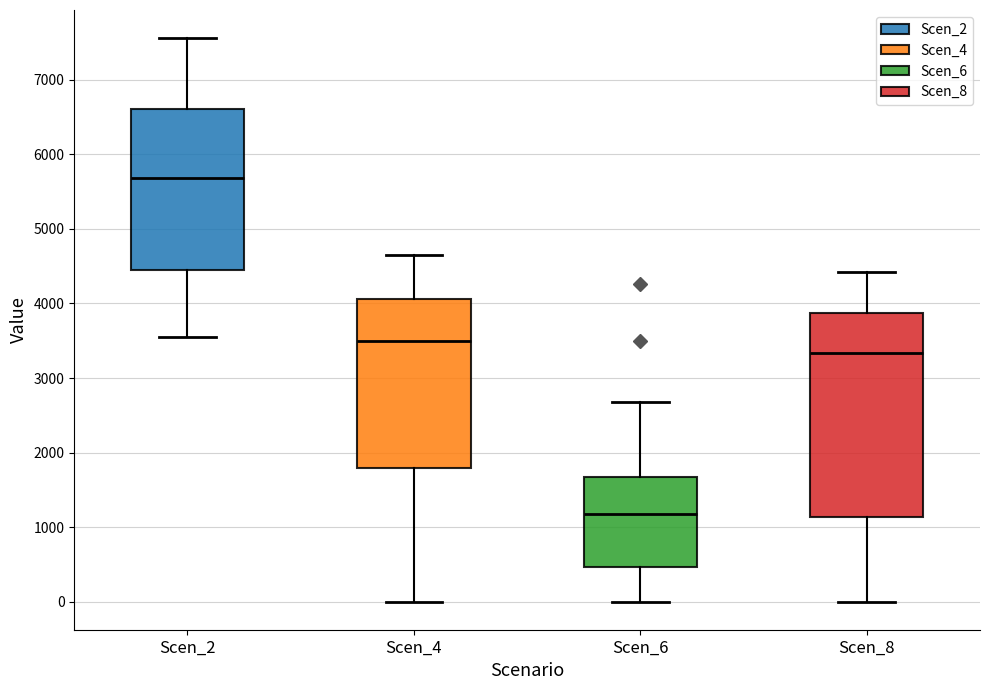

Reading left to right, read every box against the y-axis: the position of its median line, the range the box covers, and the ends of its whiskers. The values are not printed on the chart, so give them approximately, as read against the axis.

Scen_2: median 5700, box 4400 to 6600, whiskers 3600 to 7600
Scen_4: median 3500, box 1800 to 4100, whiskers 0 to 4700
Scen_6: median 1200, box 500 to 1700, whiskers 0 to 2700
Scen_8: median 3300, box 1100 to 3900, whiskers 0 to 4400